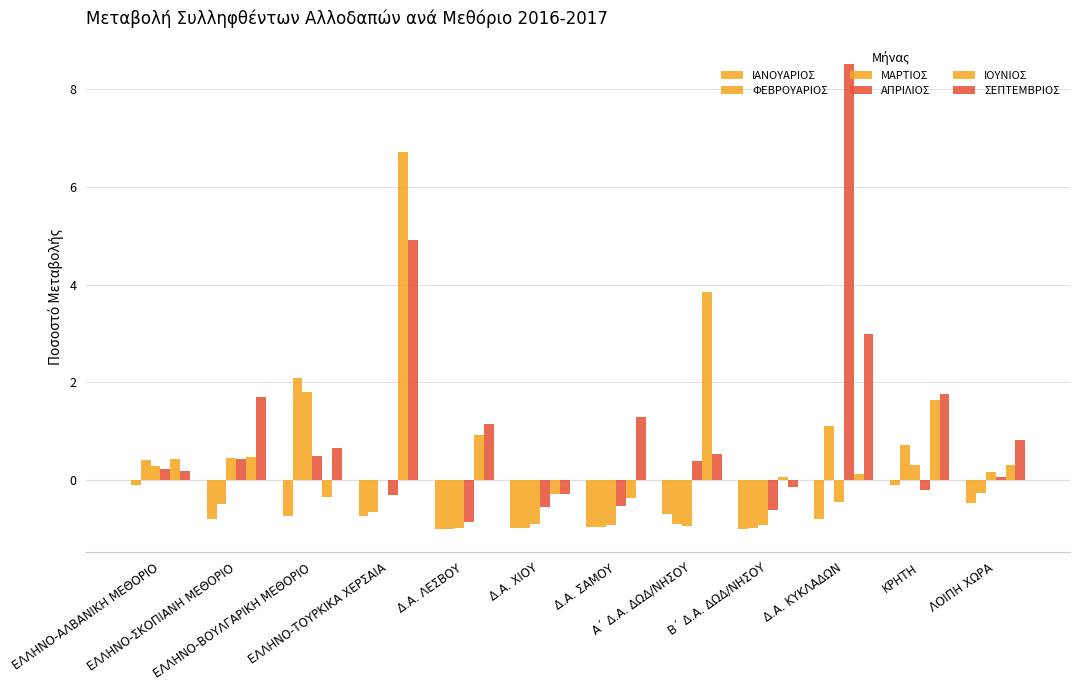

The value of ΙΑΝΟΥΑΡΙΟΣ at Δ.Α. ΚΥΚΛΑΔΩΝ is -0.3. True or false?

False